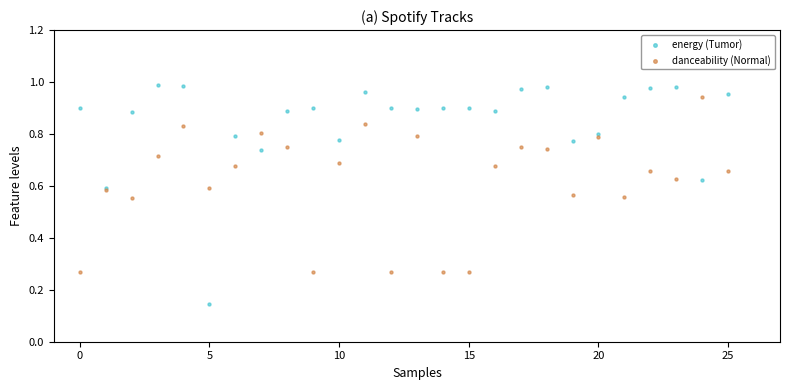

Which series contains the lowest Y value?

energy (Tumor)